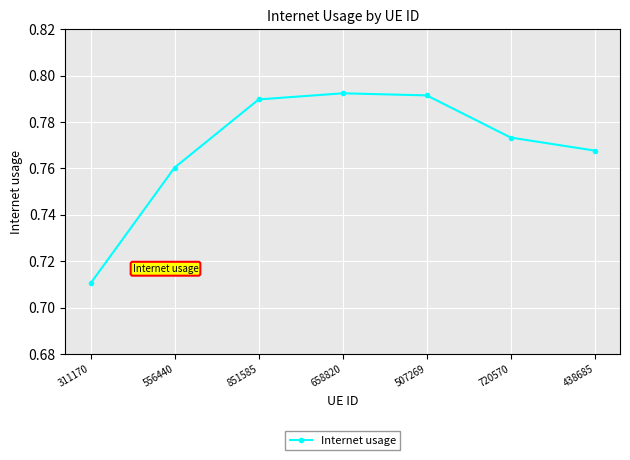

What position from the right is 438685?

1